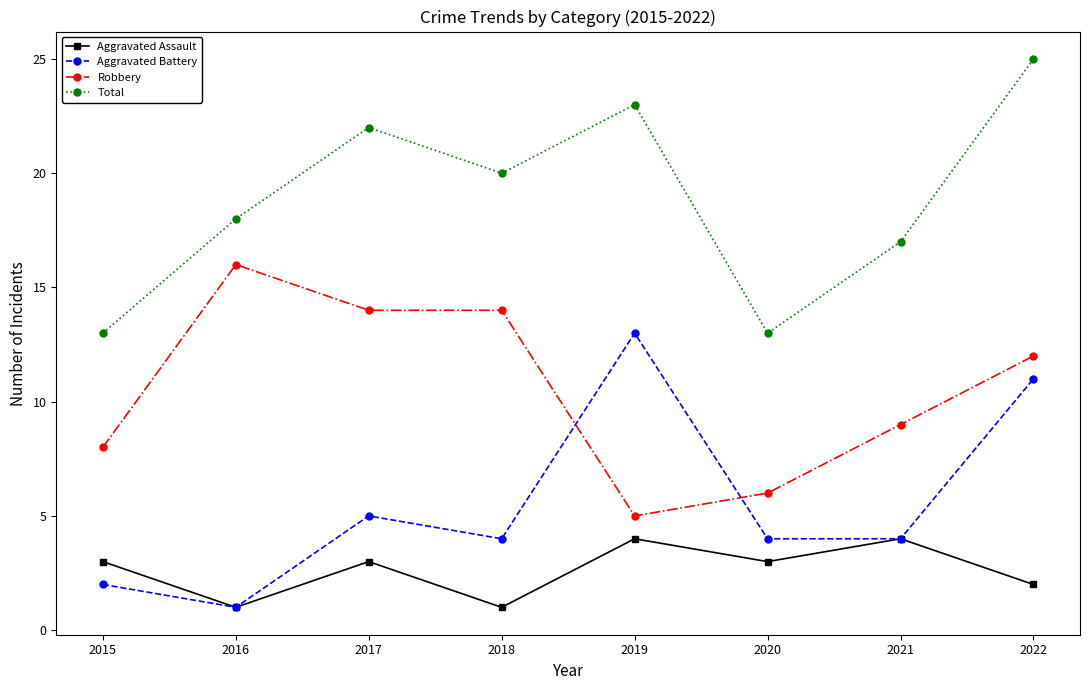

True or false: Total and Aggravated Assault intersect in this chart.

False